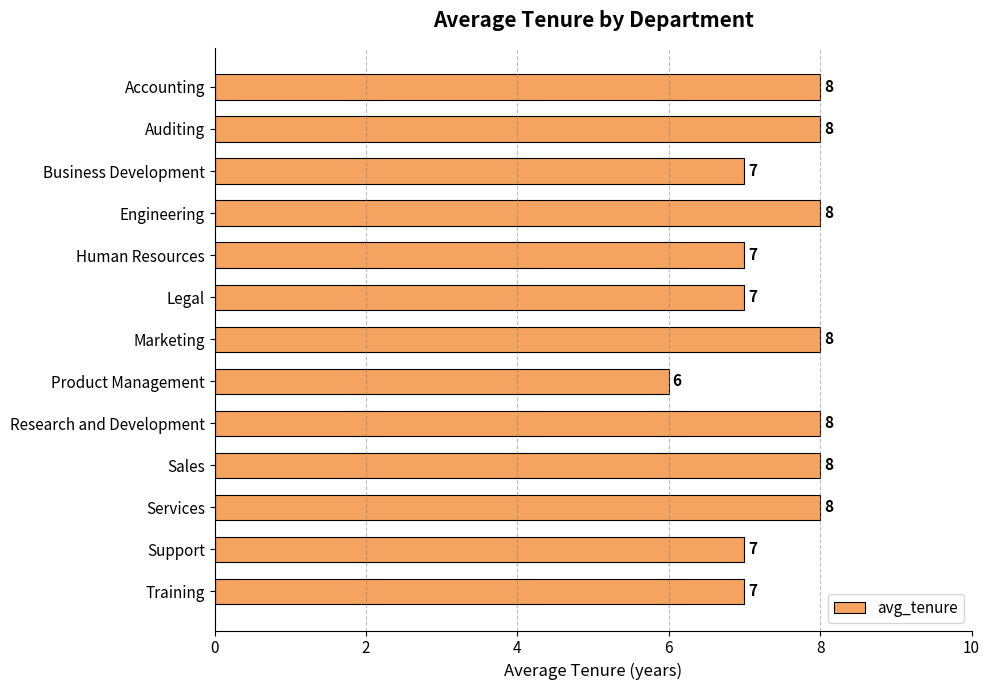

What is the difference between the maximum and minimum values?

2